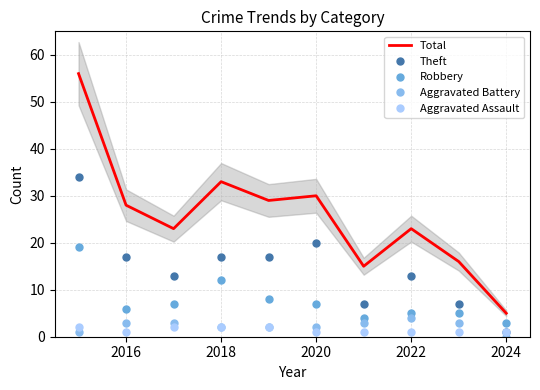

Which series has the largest total across all categories?

Total